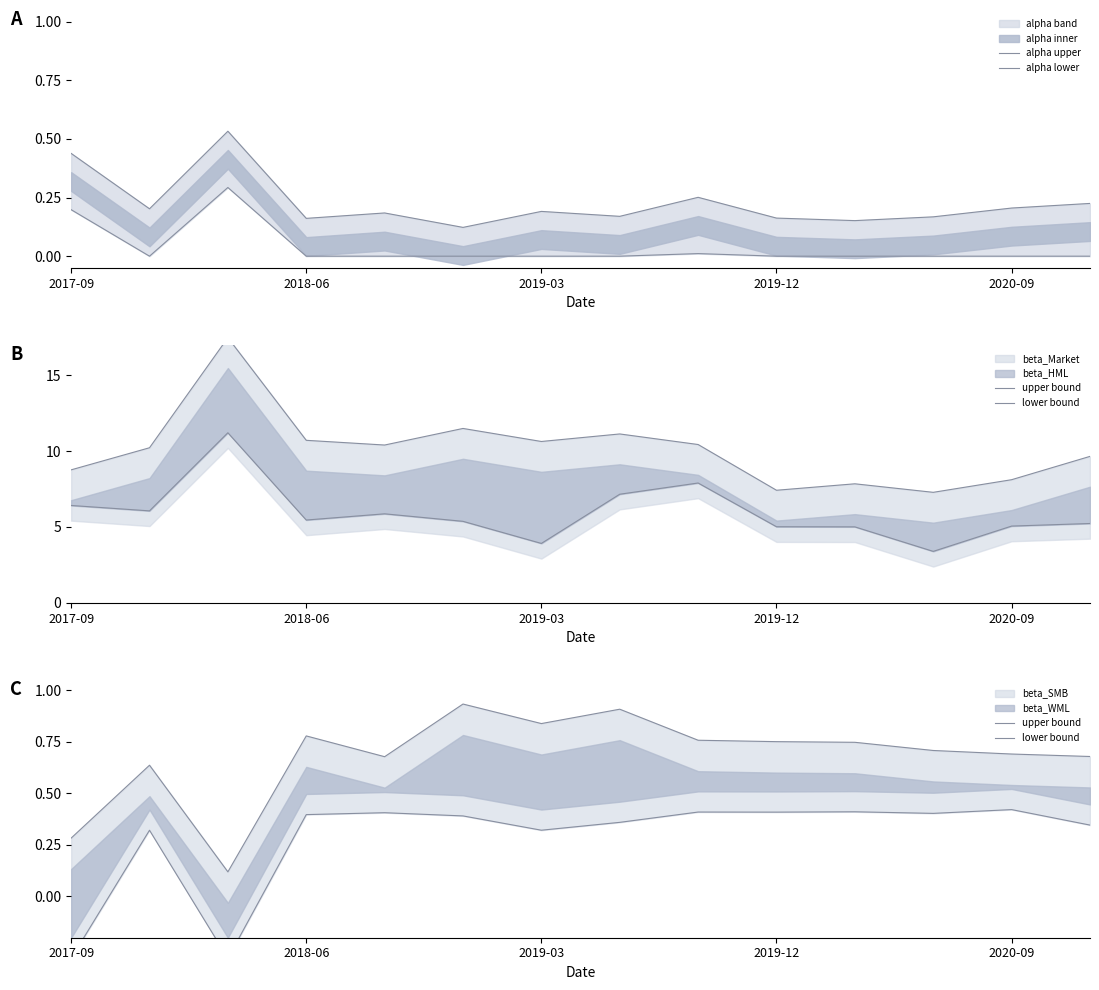

Read the alpha upper value at 11.

0.2